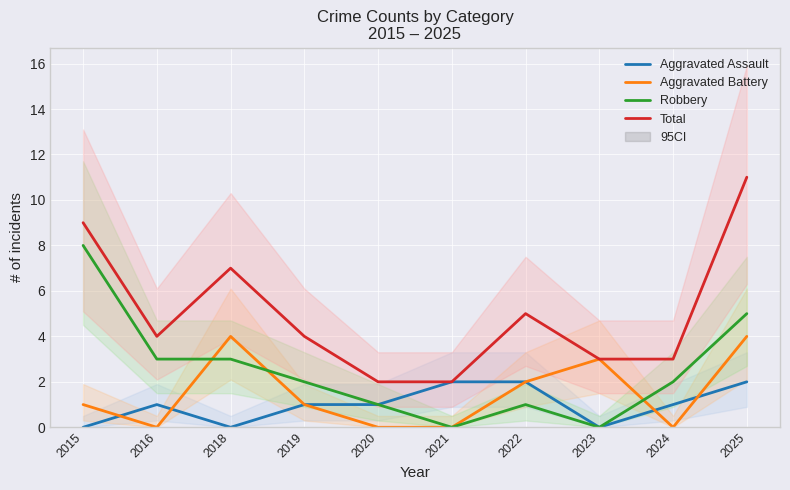

Is it true that Robbery equals 3 at 2025?

False